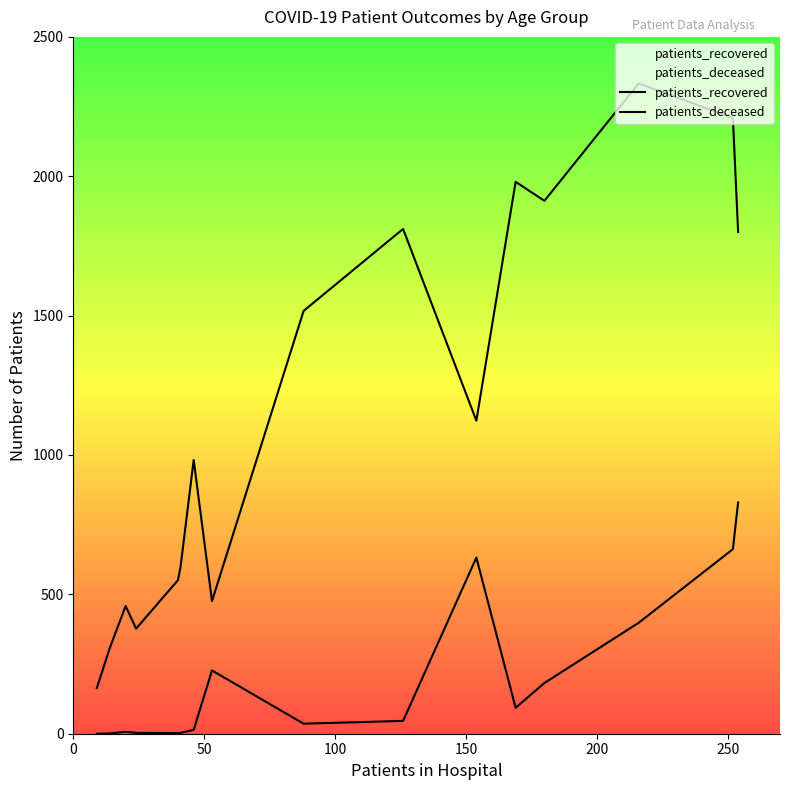

True or false: patients_recovered and patients_deceased cross at least once.

False